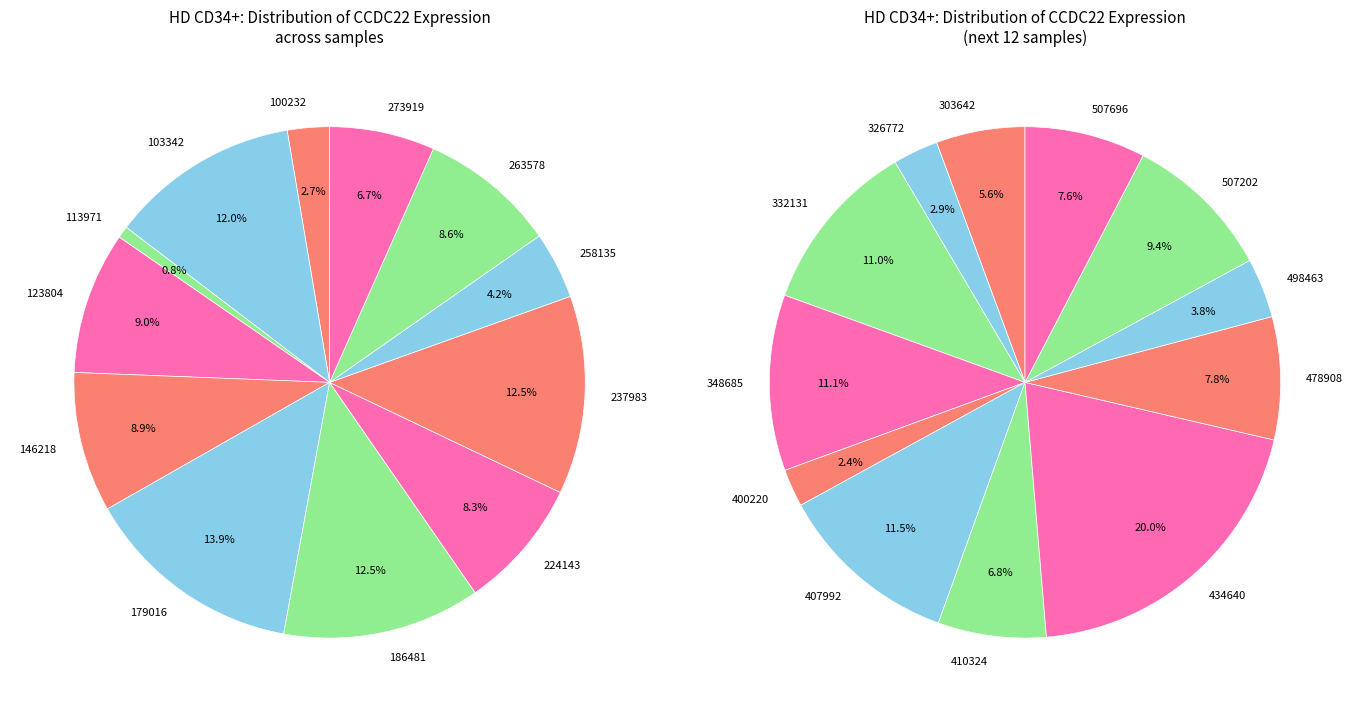

To the nearest percent, what portion does 273919 represent?

7%